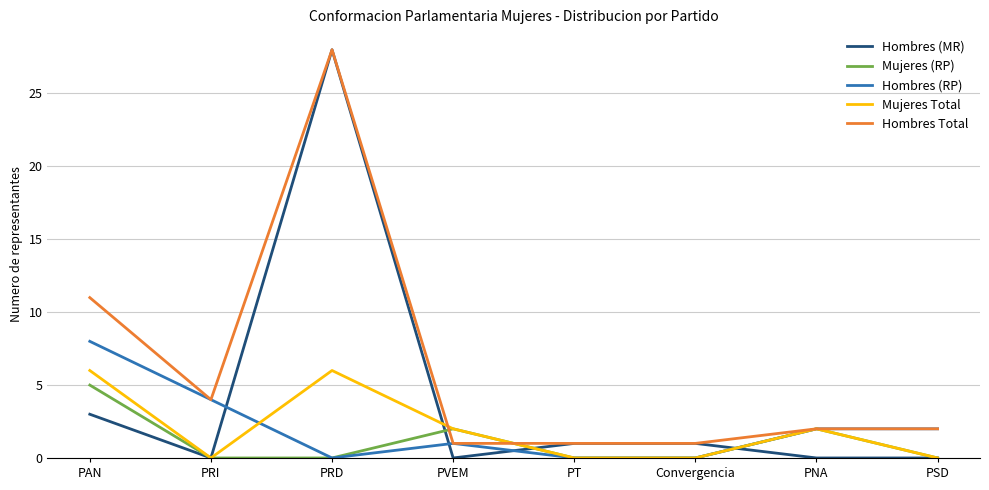

Reading left to right, what are all the values shown in this chart?

Hombres (MR): PAN=3	PRI=0	PRD=28	PVEM=0	PT=1	Convergencia=1	PNA=0	PSD=0
Mujeres (RP): PAN=5	PRI=0	PRD=0	PVEM=2	PT=0	Convergencia=0	PNA=2	PSD=0
Hombres (RP): PAN=8	PRI=4	PRD=0	PVEM=1	PT=0	Convergencia=0	PNA=2	PSD=2
Mujeres Total: PAN=6	PRI=0	PRD=6	PVEM=2	PT=0	Convergencia=0	PNA=2	PSD=0
Hombres Total: PAN=11	PRI=4	PRD=28	PVEM=1	PT=1	Convergencia=1	PNA=2	PSD=2